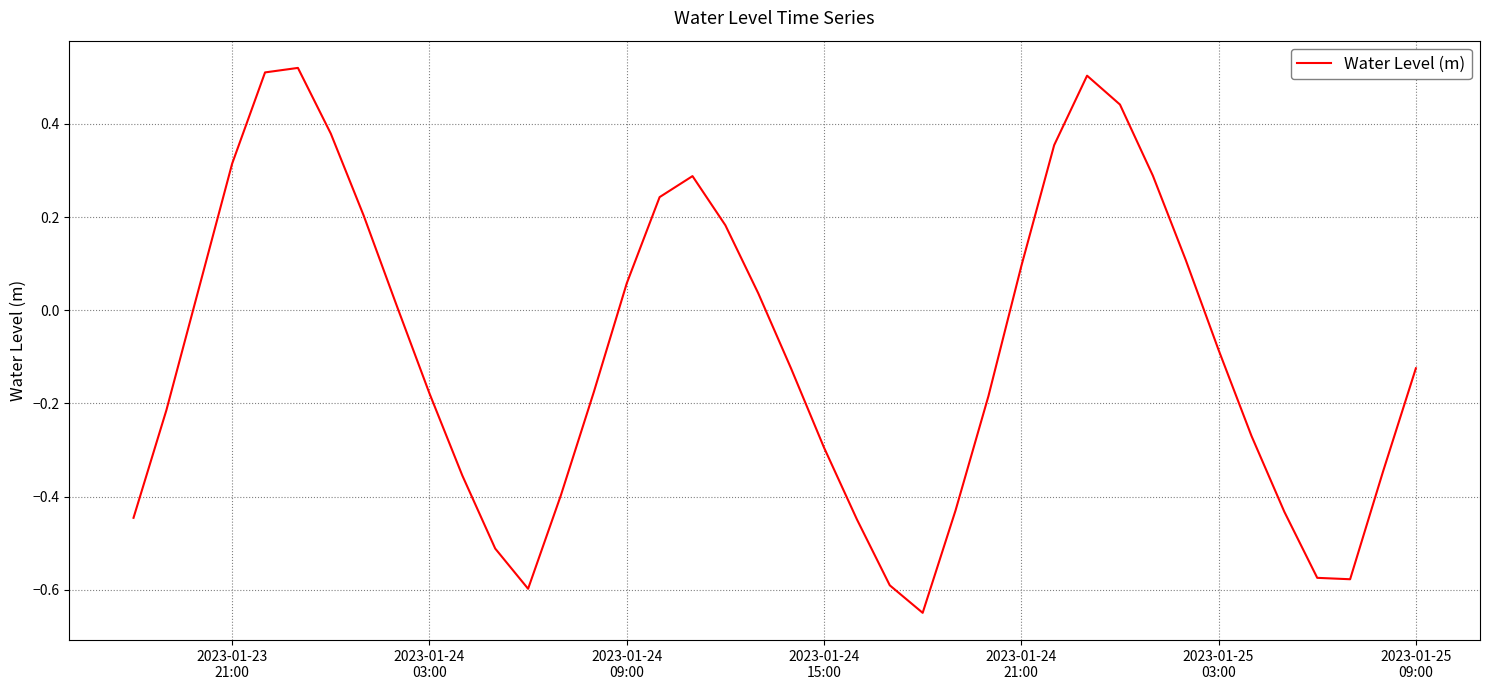

What is the difference between the maximum and minimum values?

1.2